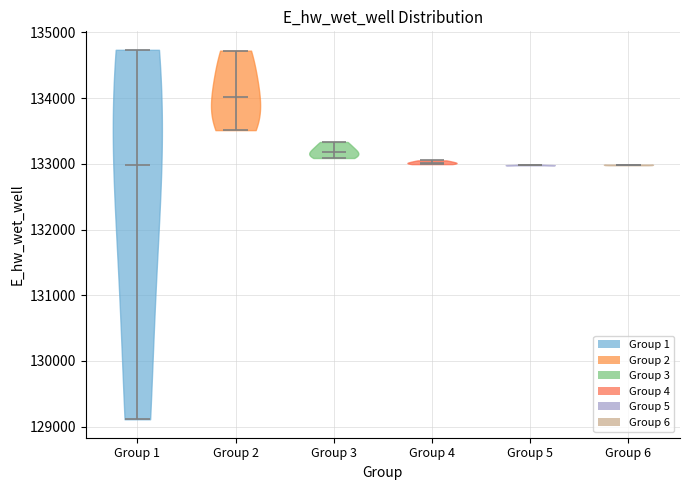

Reading left to right, read every violin against the y-axis: where its median line is, and the lowest and highest points it reaches. The values are not printed on the chart, so give them approximately, as read against the axis.

Group 1: median line 133000, lowest point 129100, highest point 134700
Group 2: median line 134000, lowest point 133500, highest point 134700
Group 3: median line 133200, lowest point 133100, highest point 133300
Group 4: median line 133000, lowest point 133000, highest point 133100
Group 5: median line 133000, lowest point 133000, highest point 133000
Group 6: median line 133000, lowest point 133000, highest point 133000